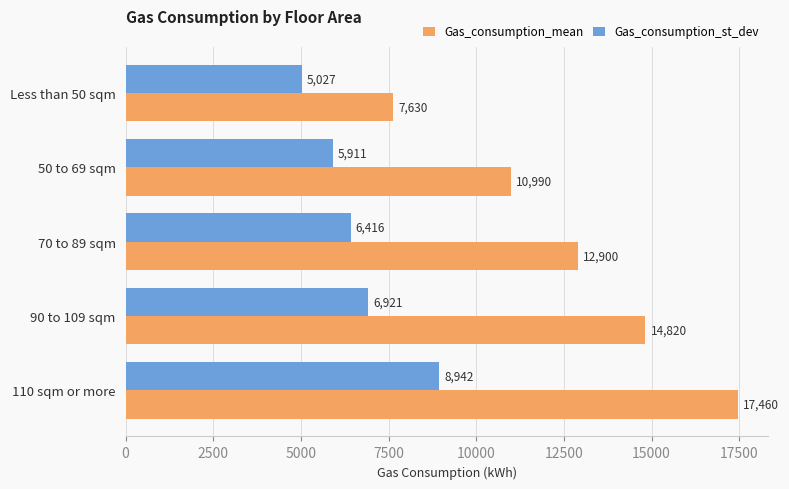

How many Gas_consumption_st_dev values are between 5911 and 6921?

3